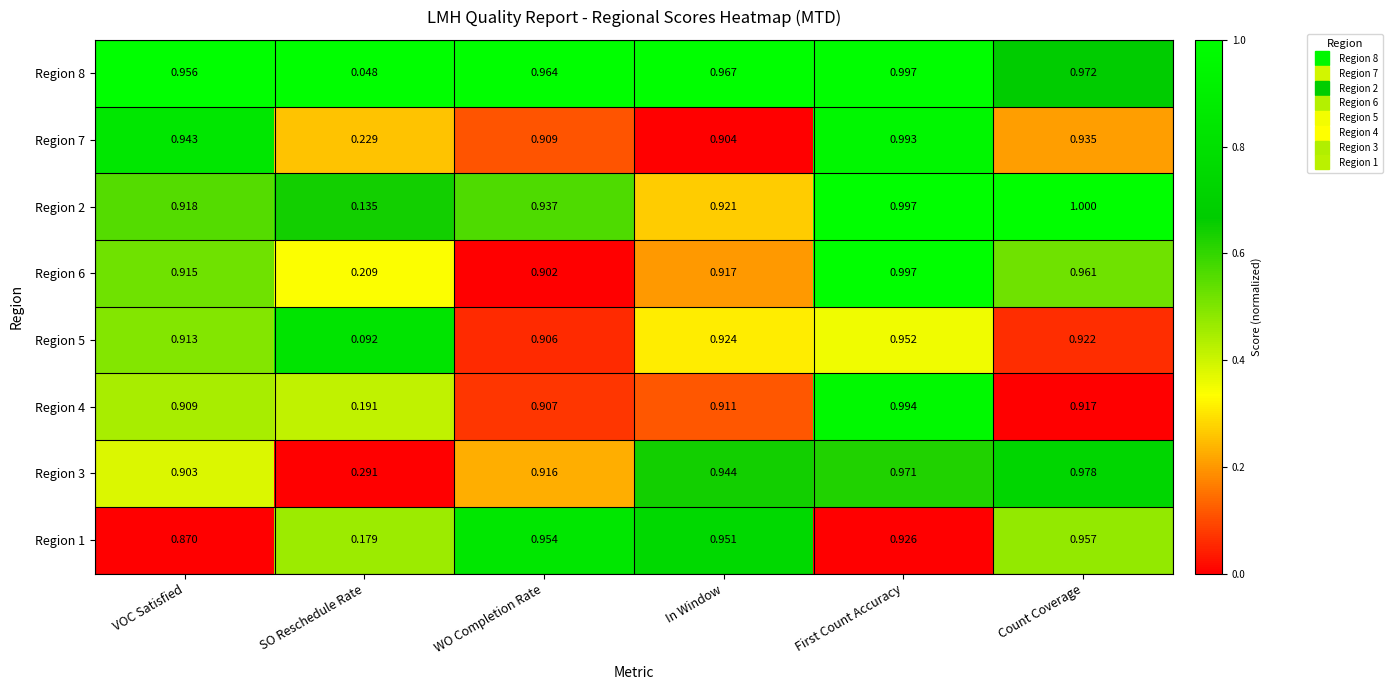

At which category does the chart reach its peak across all series?

Count Coverage